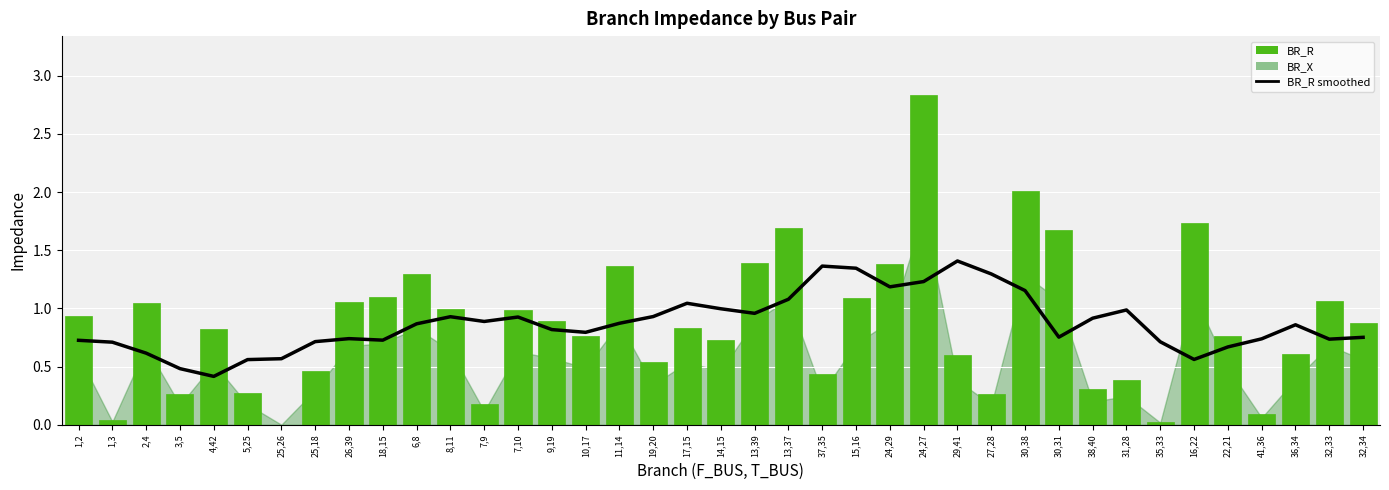

Where is BR_R nearest to the value 1?

8,11